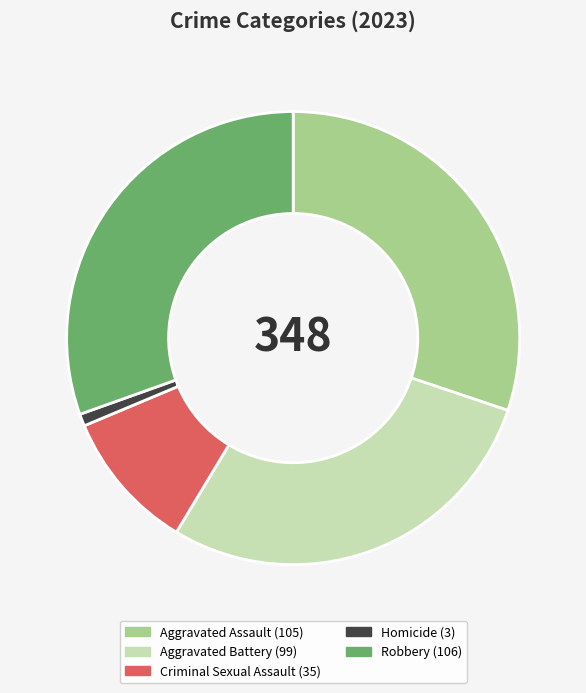

What is the smallest slice in the pie chart?

Homicide